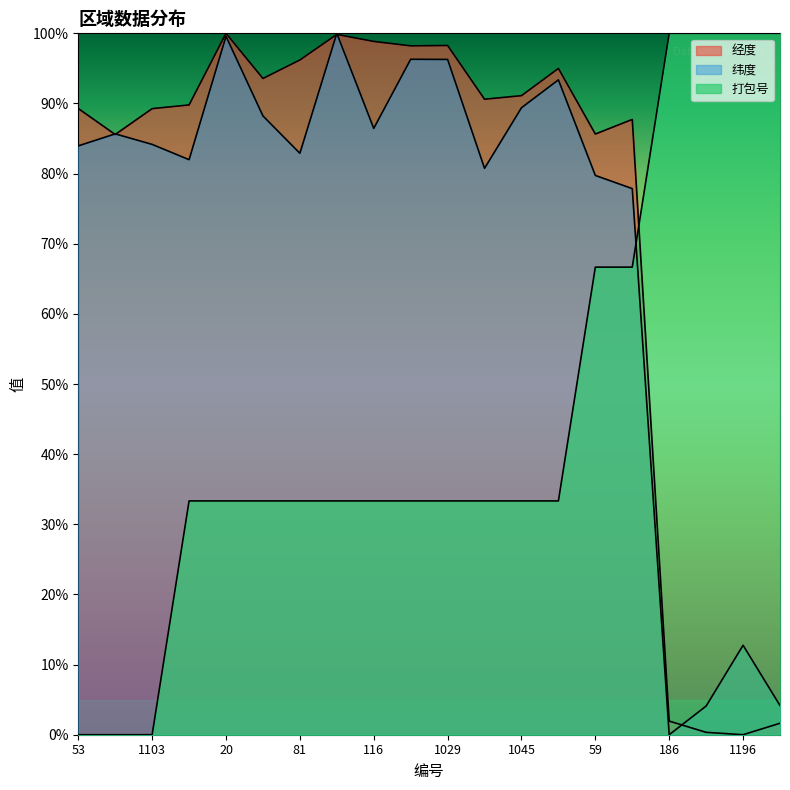

What position from the right is 1103?

18